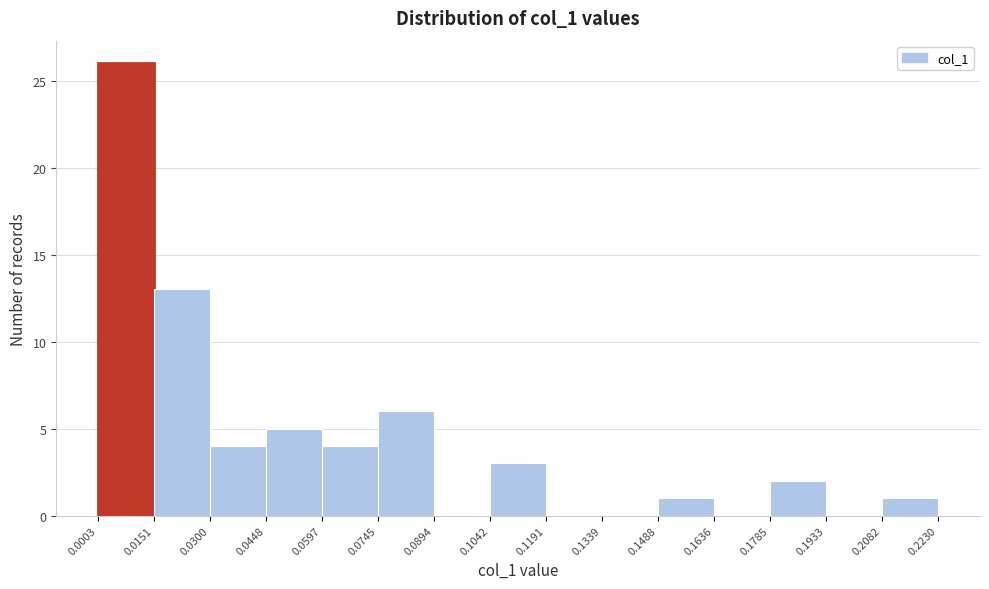

What is the height of the bar covering 0.0745 to 0.0894 on the x-axis? The values are not printed on the chart, so give them approximately, as read against the axis.

6